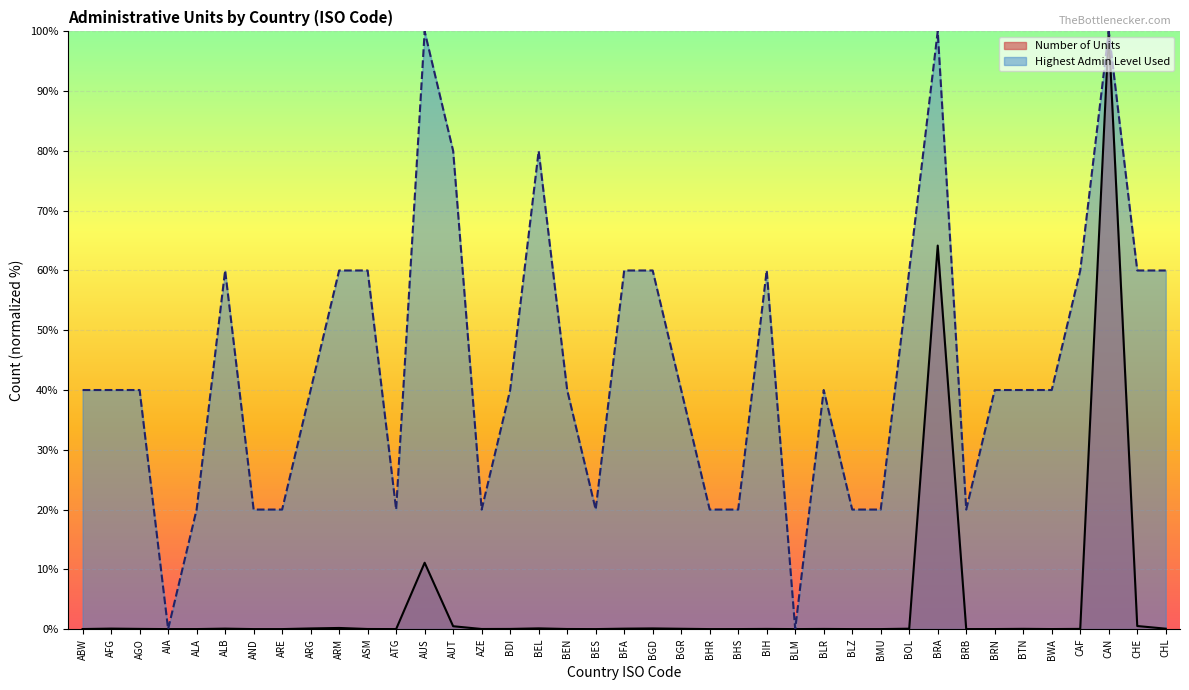

Reading left to right, extract all data points from this chart.

Highest Admin Level Used: ABW=40.0	AFG=40.0	AGO=40.0	AIA=0.0	ALA=20.0	ALB=60.0	AND=20.0	ARE=20.0	ARG=40.0	ARM=60.0	ASM=60.0	ATG=20.0	AUS=100.0	AUT=80.0	AZE=20.0	BDI=40.0	BEL=80.0	BEN=40.0	BES=20.0	BFA=60.0	BGD=60.0	BGR=40.0	BHR=20.0	BHS=20.0	BIH=60.0	BLM=0.0	BLR=40.0	BLZ=20.0	BMU=20.0	BOL=60.0	BRA=100.0	BRB=20.0	BRN=40.0	BTN=40.0	BWA=40.0	CAF=60.0	CAN=100.0	CHE=60.0	CHL=60.0
Number of Units: ABW=0.0	AFG=0.1	AGO=0.0	AIA=0.0	ALA=0.0	ALB=0.1	AND=0.0	ARE=0.0	ARG=0.1	ARM=0.2	ASM=0.0	ATG=0.0	AUS=11.1	AUT=0.5	AZE=0.0	BDI=0.0	BEL=0.1	BEN=0.0	BES=0.0	BFA=0.1	BGD=0.1	BGR=0.1	BHR=0.0	BHS=0.0	BIH=0.0	BLM=0.0	BLR=0.0	BLZ=0.0	BMU=0.0	BOL=0.1	BRA=64.2	BRB=0.0	BRN=0.0	BTN=0.0	BWA=0.0	CAF=0.0	CAN=100.0	CHE=0.5	CHL=0.1